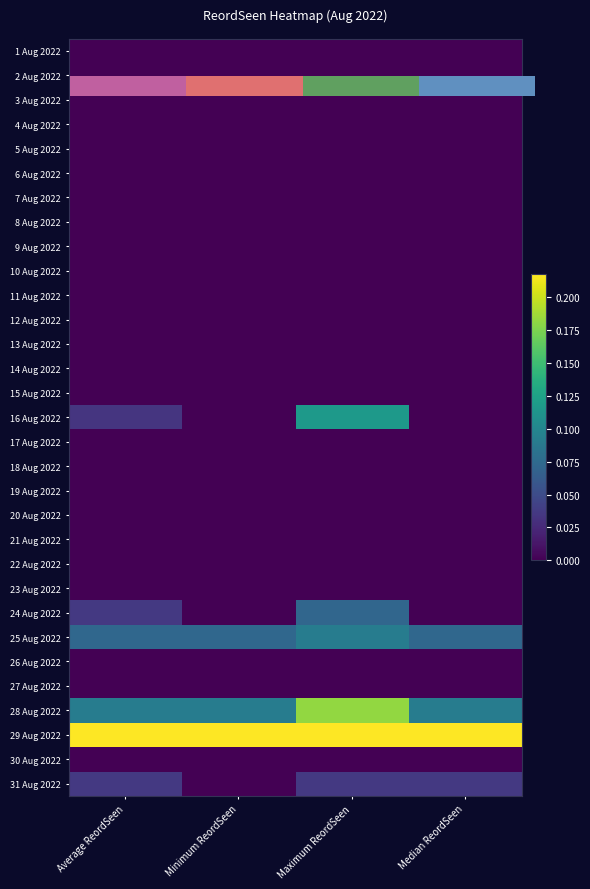

Rank the series at Minimum ReordSeen from lowest to highest value.

1 Aug 2022, 2 Aug 2022, 3 Aug 2022, 4 Aug 2022, 5 Aug 2022, 6 Aug 2022, 7 Aug 2022, 8 Aug 2022, 9 Aug 2022, 10 Aug 2022, 11 Aug 2022, 12 Aug 2022, 13 Aug 2022, 14 Aug 2022, 15 Aug 2022, 16 Aug 2022, 17 Aug 2022, 18 Aug 2022, 19 Aug 2022, 20 Aug 2022, 21 Aug 2022, 22 Aug 2022, 23 Aug 2022, 24 Aug 2022, 26 Aug 2022, 27 Aug 2022, 30 Aug 2022, 31 Aug 2022, 25 Aug 2022, 28 Aug 2022, 29 Aug 2022